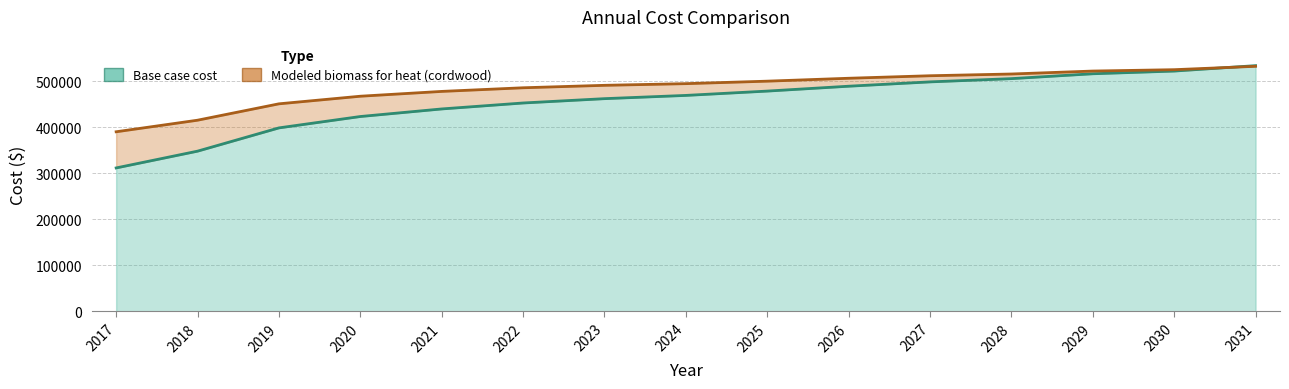

The value of Base case cost at 2029 is 263046.4. True or false?

False